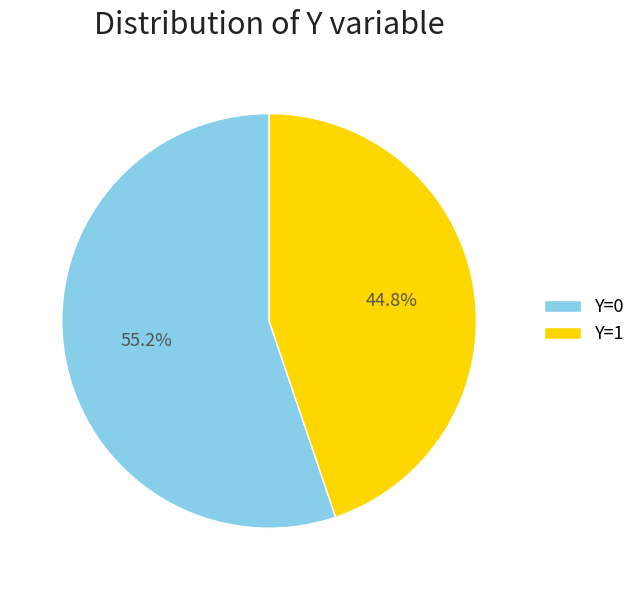

Which has a higher value, Y=1 or Y=0?

Y=0